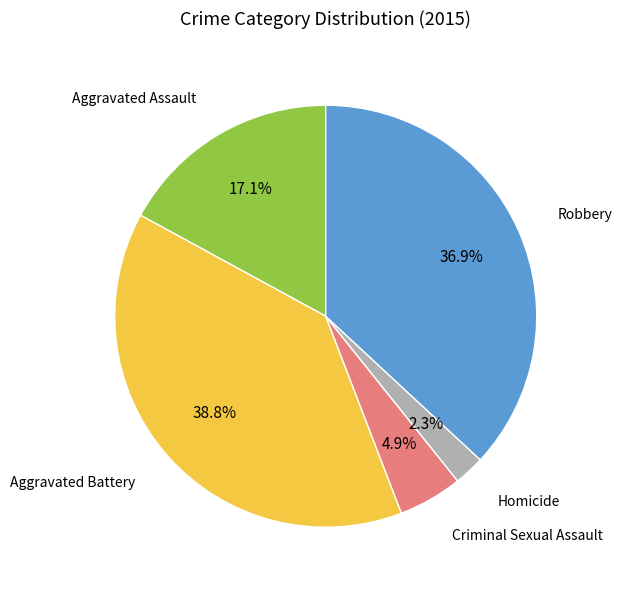

Is there a majority slice in this chart?

No